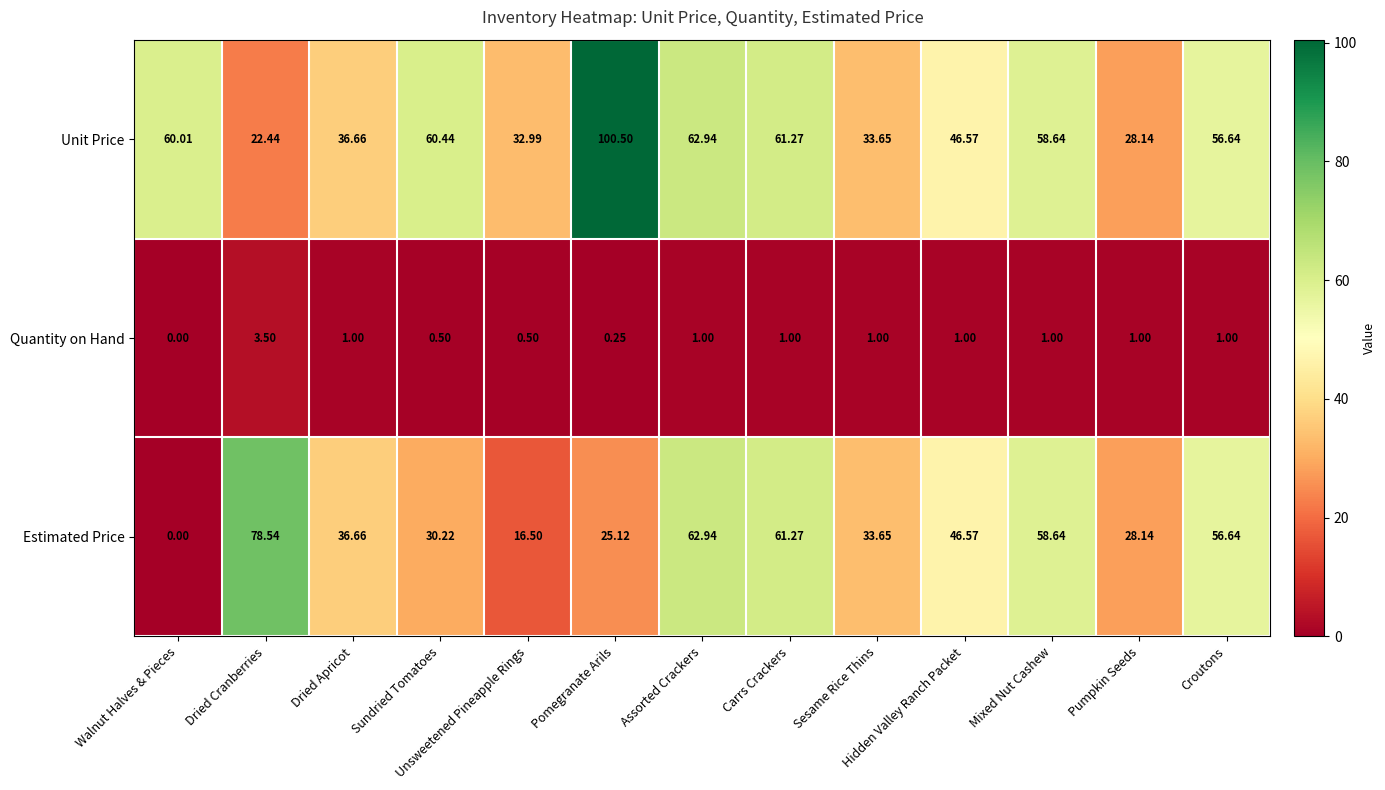

Which series has the widest spread of values?

Estimated Price